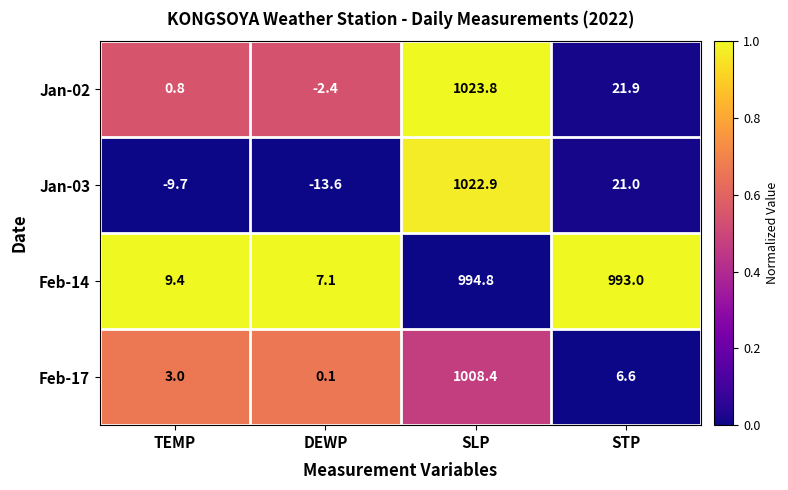

Reading left to right, transcribe all the data shown in this chart.

Jan-02: 0.8	-2.4	1023.8	21.9
Jan-03: -9.7	-13.6	1022.9	21.0
Feb-14: 9.4	7.1	994.8	993.0
Feb-17: 3.0	0.1	1008.4	6.6